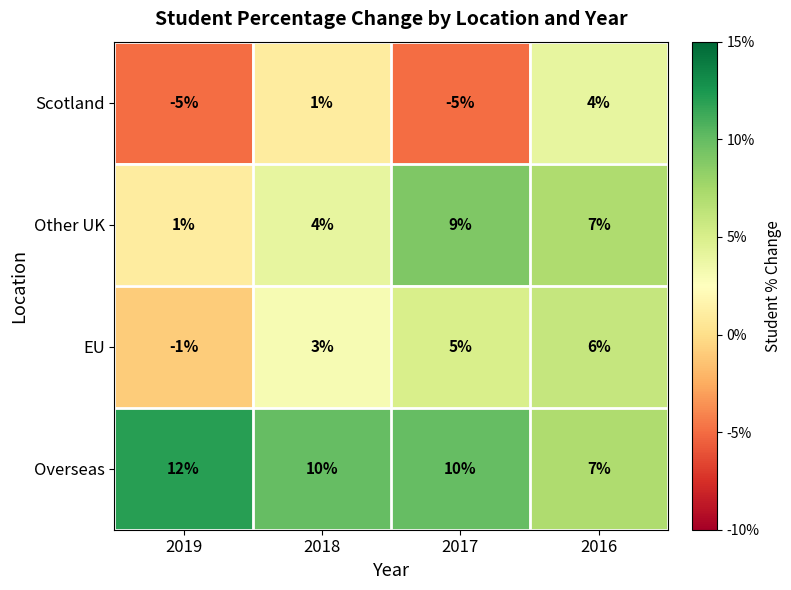

Reading left to right, extract all data points from this chart.

Scotland: 2019=-5	2018=1	2017=-5	2016=4
Other UK: 2019=1	2018=4	2017=9	2016=7
EU: 2019=-1	2018=3	2017=5	2016=6
Overseas: 2019=12	2018=10	2017=10	2016=7